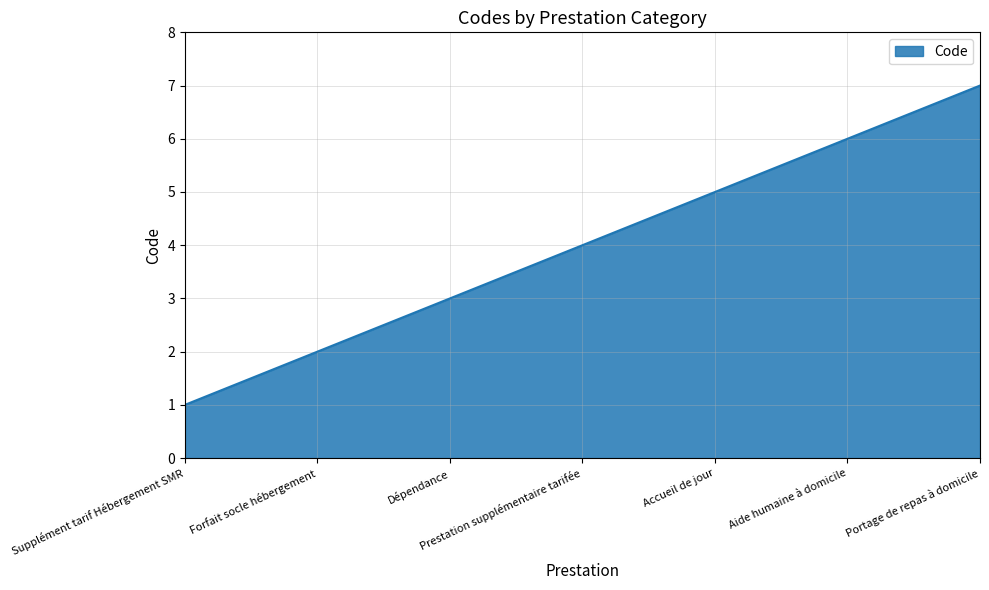

Rank the categories by value from highest to lowest.

Portage de repas à domicile, Aide humaine à domicile, Accueil de jour, Prestation supplémentaire tarifée, Dépendance, Forfait socle hébergement, Supplément tarif Hébergement SMR